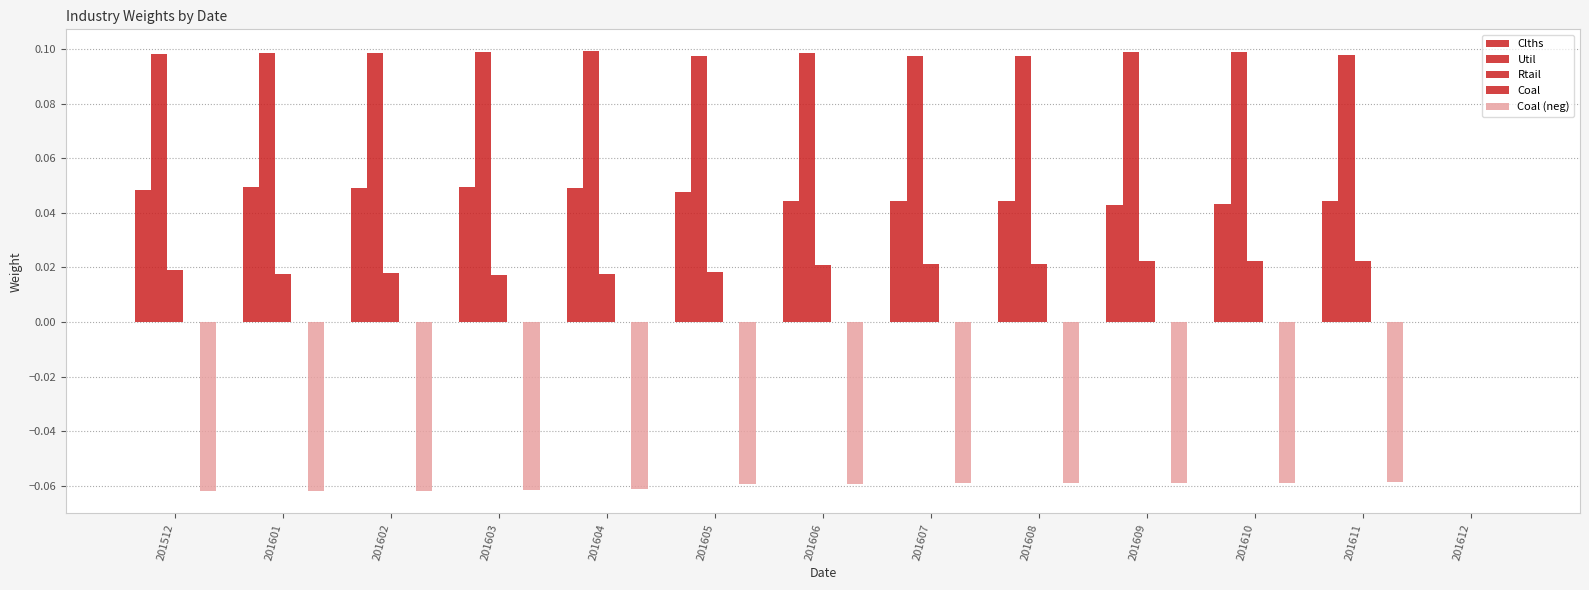

What is the spread (max minus min) of values at 201603?

0.2